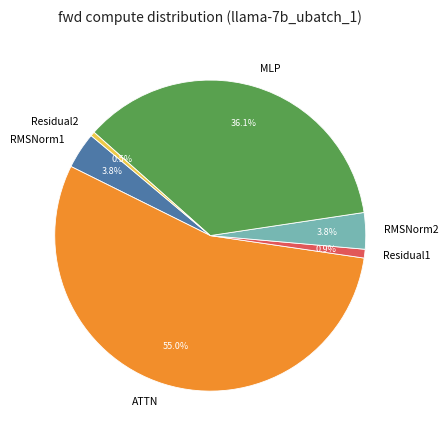

To the nearest percent, what is the average slice percentage?

17%